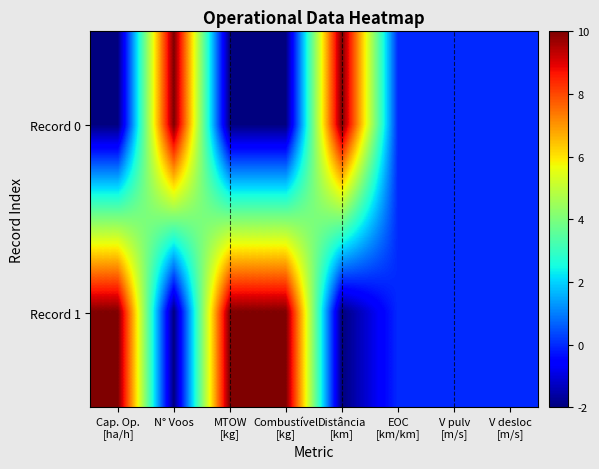

At how many categories does at least one series exceed 3?

5